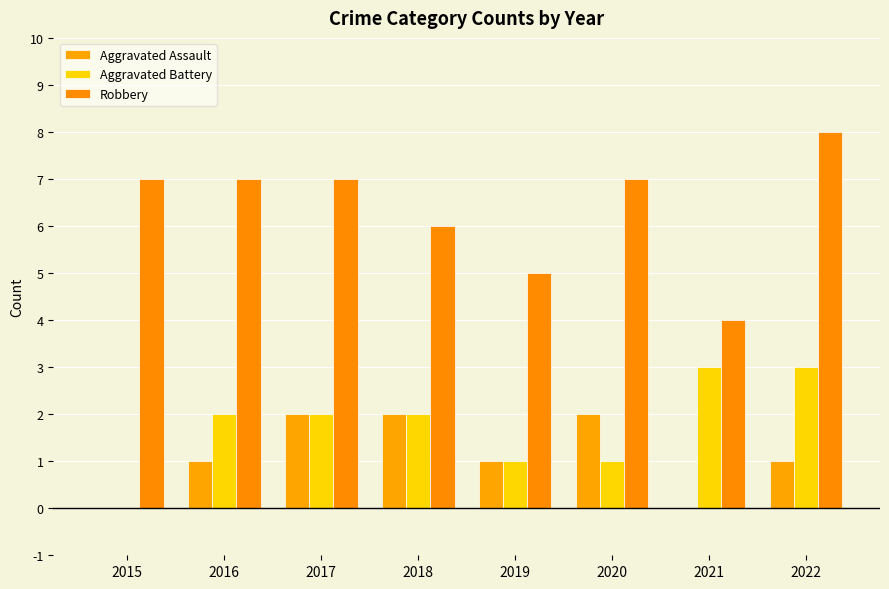

How many data points does each series have?

8